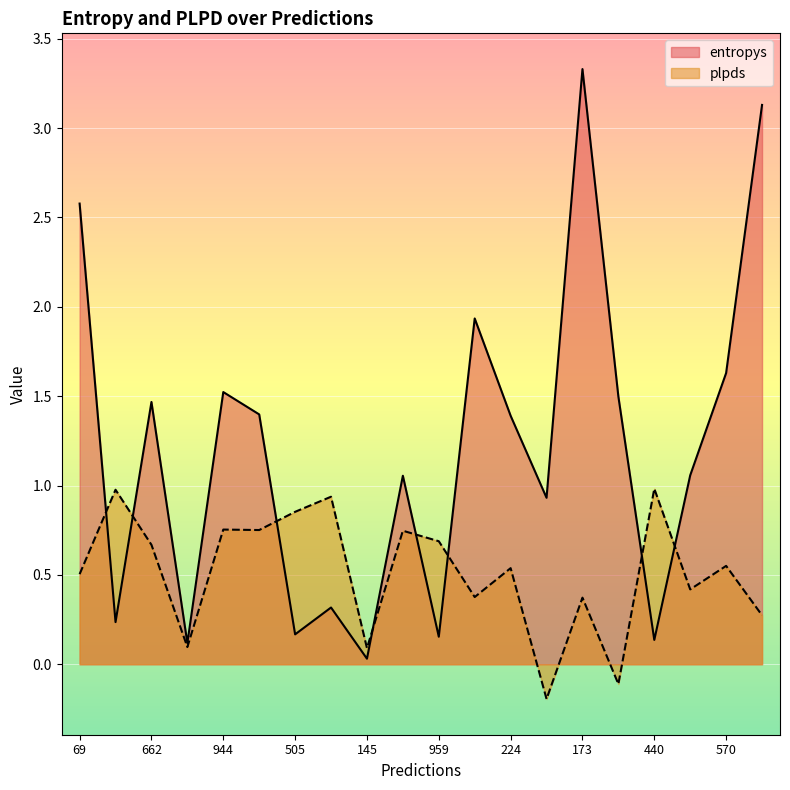

What is the label of the 2nd point from the right?

570